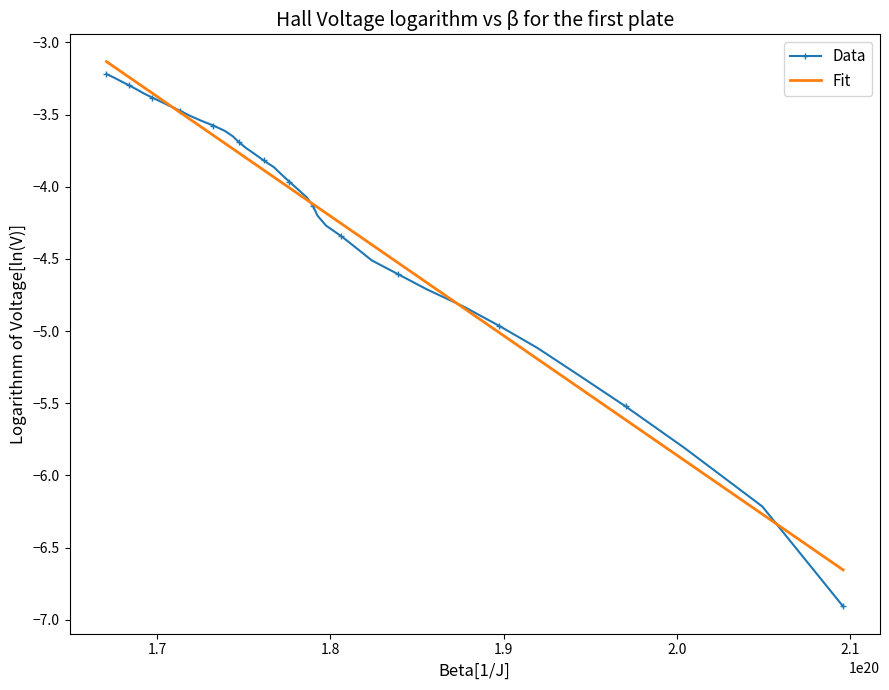

What is the minimum value for Data?

-6.9